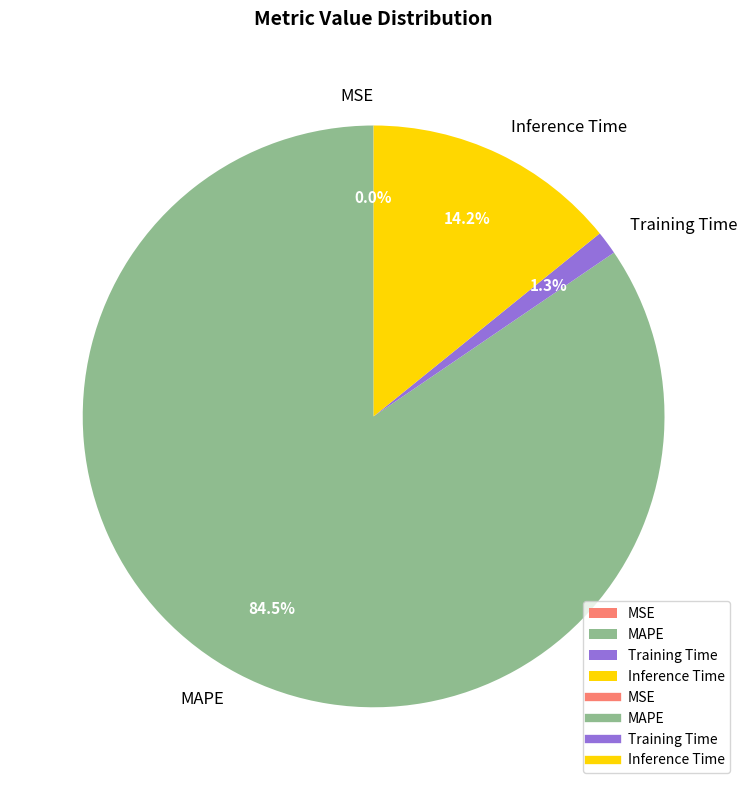

Which category has the biggest portion of the pie?

MAPE